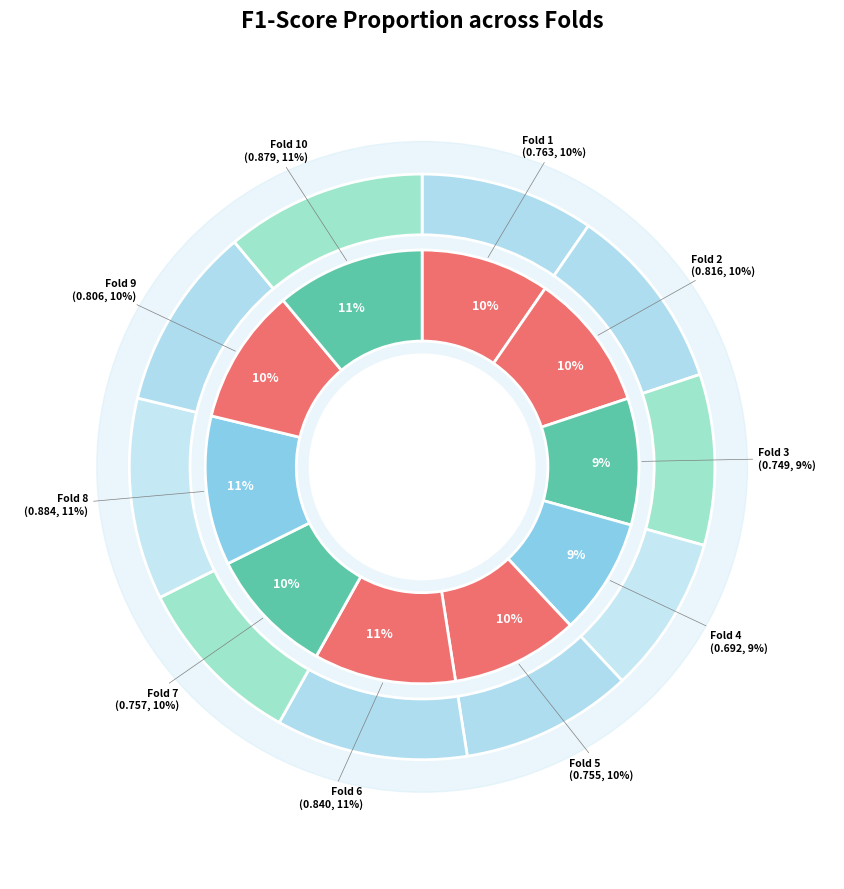

Combined, do Fold 4 and Fold 10 account for over 50%?

No